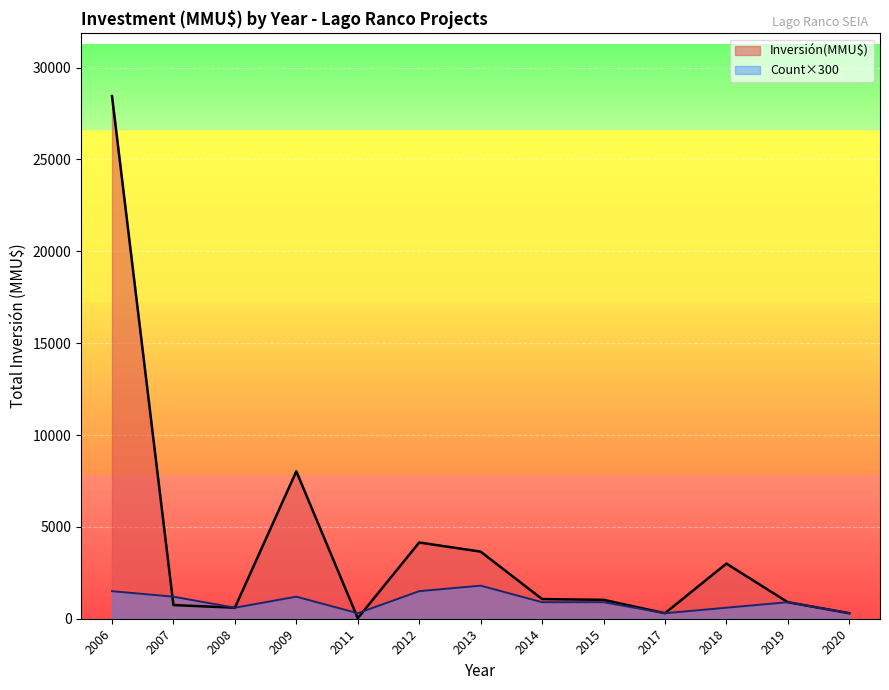

At which category is the sum across all series the highest?

2006